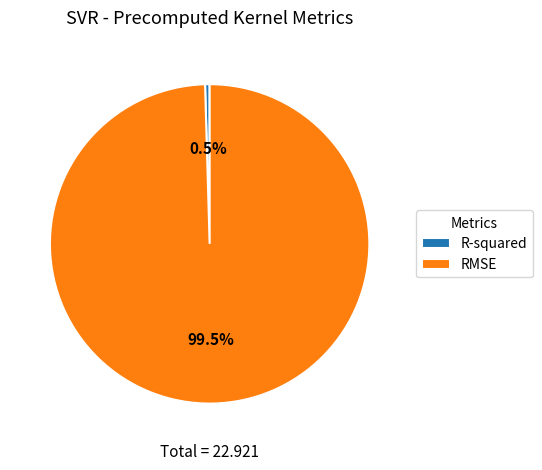

Combined, do RMSE and R-squared account for over 50%?

Yes